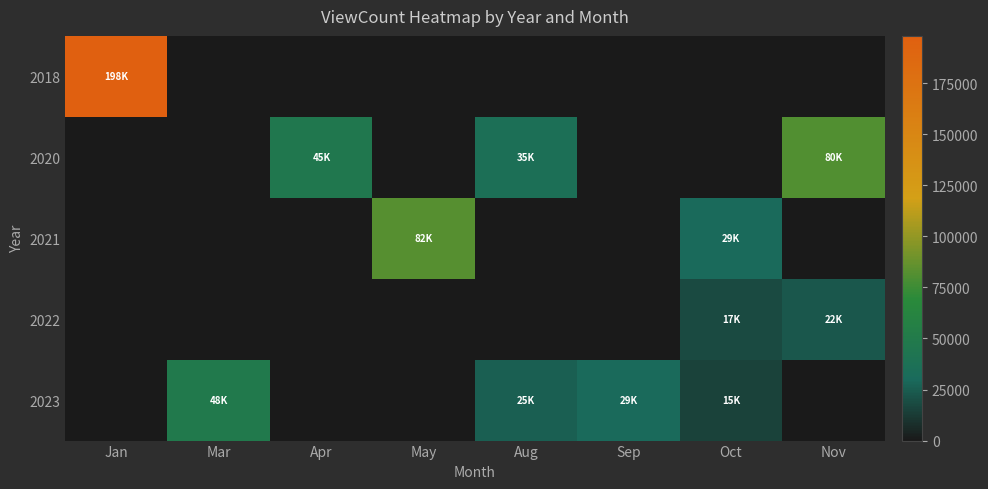

Between Mar and Aug, which series saw the biggest shift?

2020